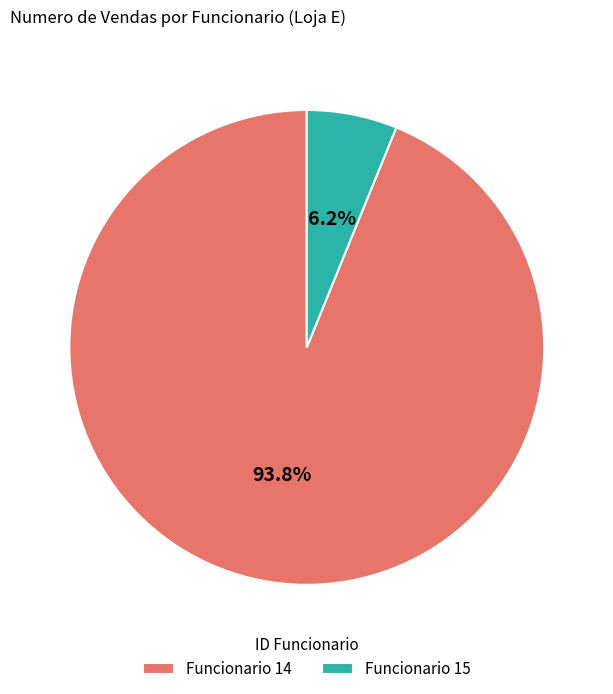

Which has a higher value, Funcionario 14 or Funcionario 15?

Funcionario 14